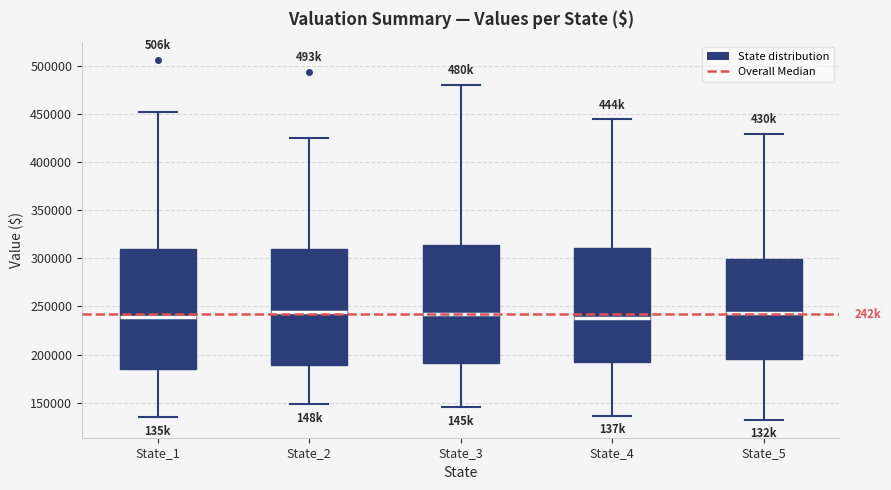

Reading left to right, read every box against the y-axis: the position of its median line, the range the box covers, and the ends of its whiskers. The values are not printed on the chart, so give them approximately, as read against the axis.

State_1: median 240000, box 185000 to 310000, whiskers 135000 to 450000
State_2: median 245000, box 190000 to 310000, whiskers 150000 to 425000
State_3: median 245000, box 190000 to 315000, whiskers 145000 to 480000
State_4: median 240000, box 190000 to 310000, whiskers 135000 to 445000
State_5: median 245000, box 195000 to 300000, whiskers 130000 to 430000